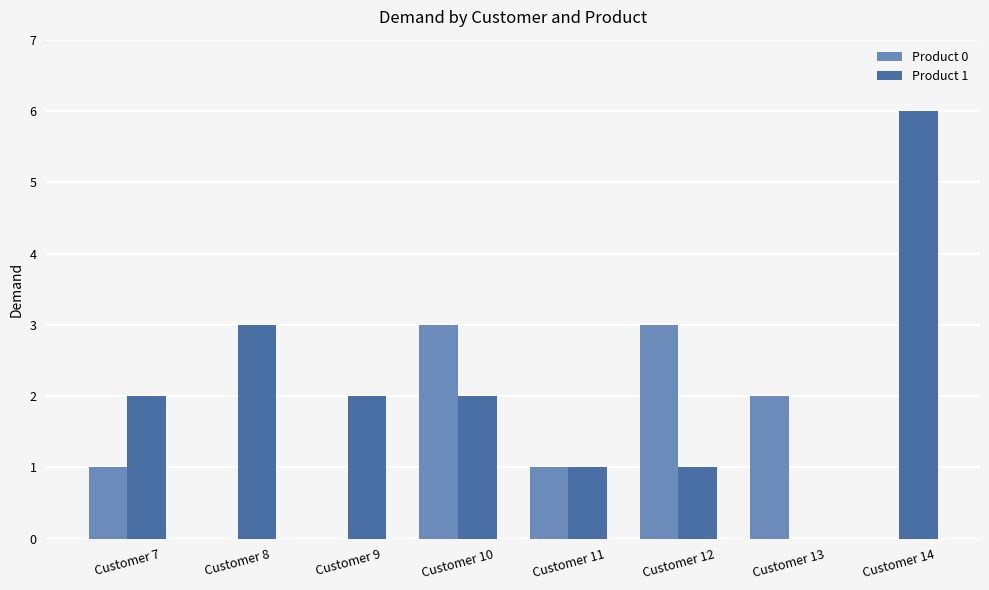

What is the approximate value of Product 0 at Customer 11?

1